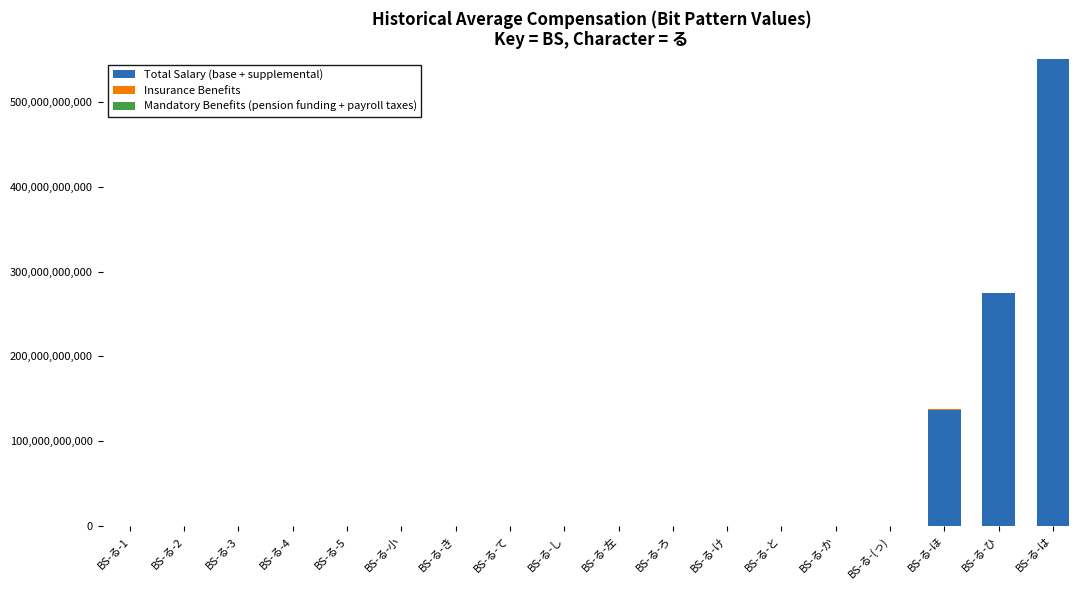

At which label does Total Salary (base + supplemental) reach its peak?

BS-る-は